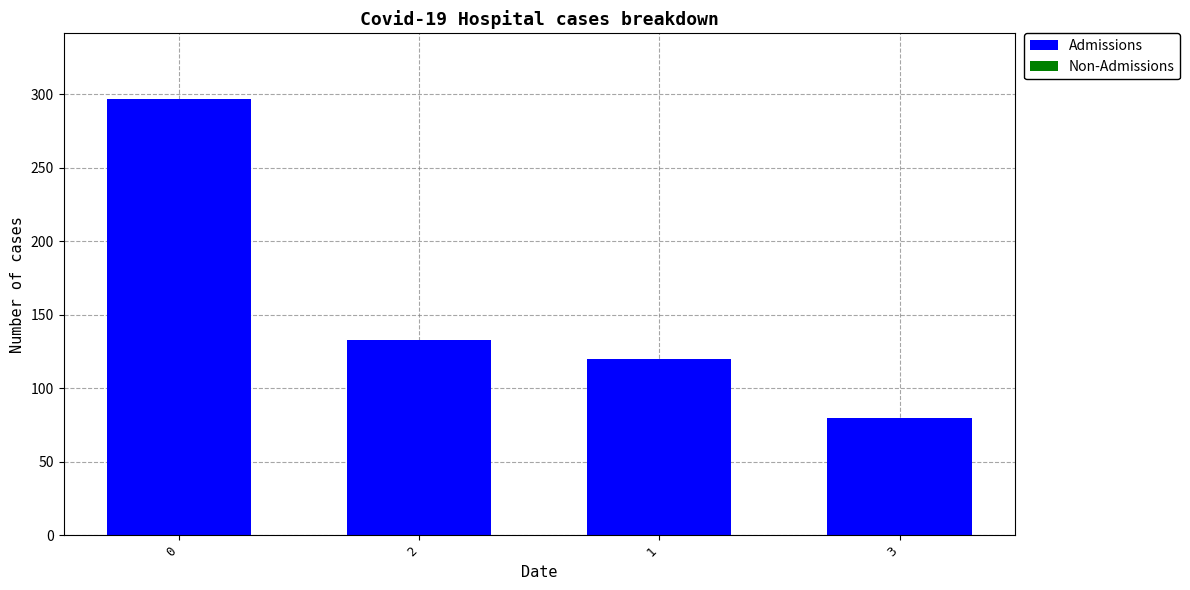

How many bars are there in total?

4